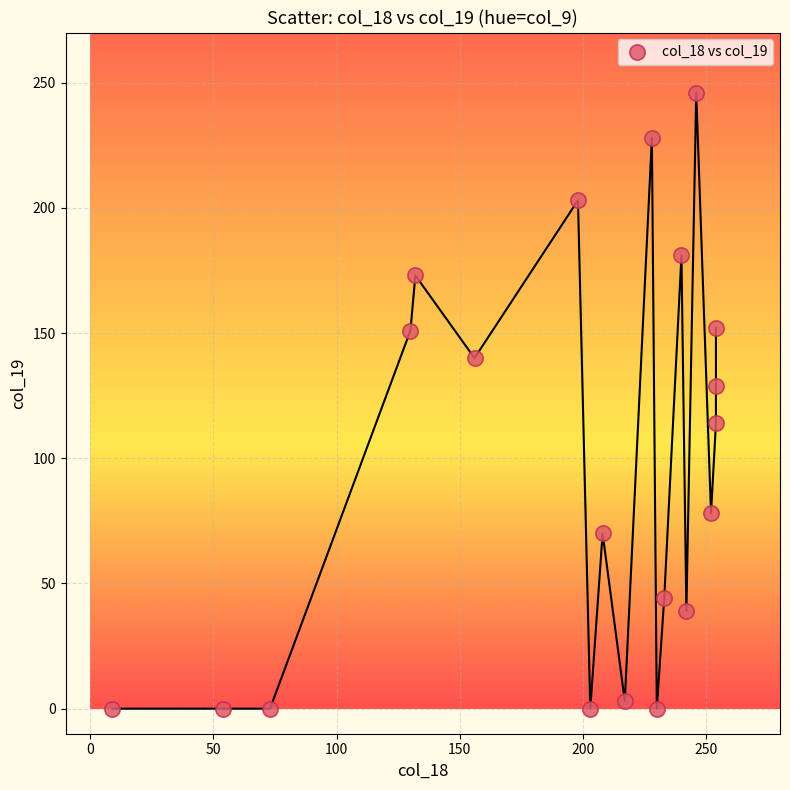

What is the range of Y values (max minus min)?

246